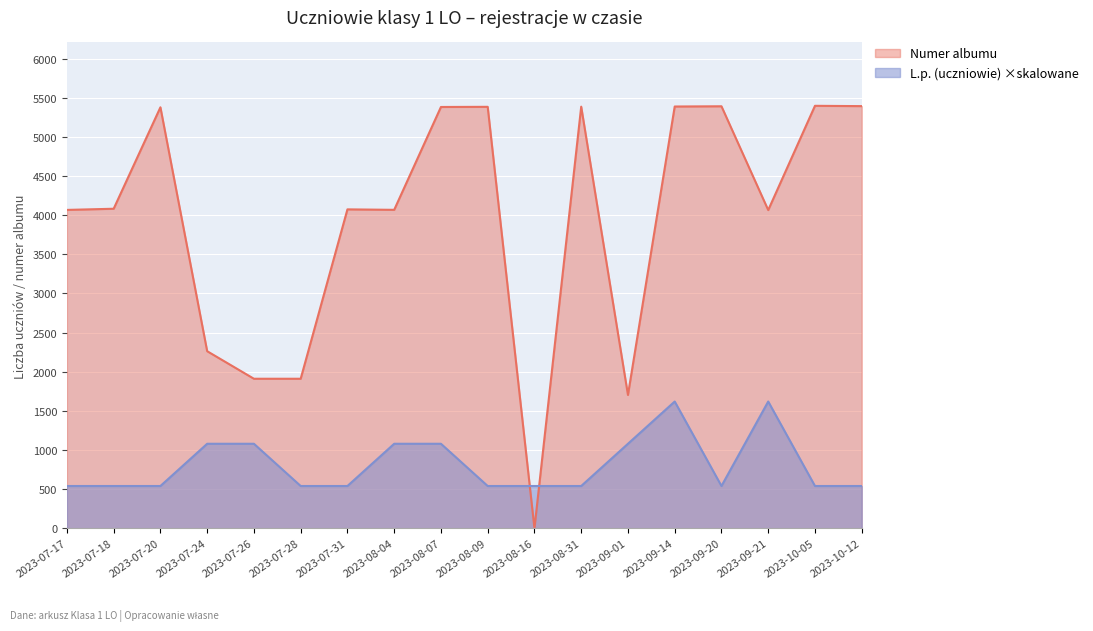

What are all the series names shown in the legend?

Numer albumu, L.p. (uczniowie) ×skalowane